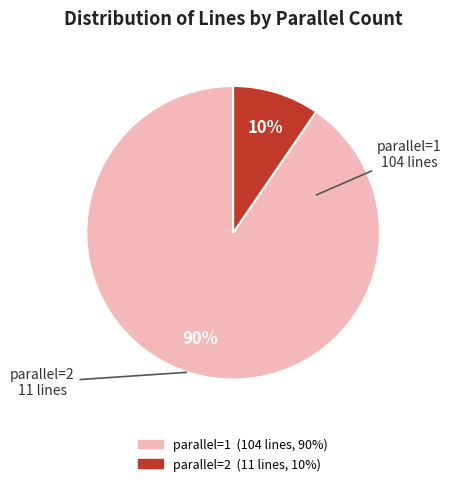

Is there any slice that represents more than half of the pie?

Yes